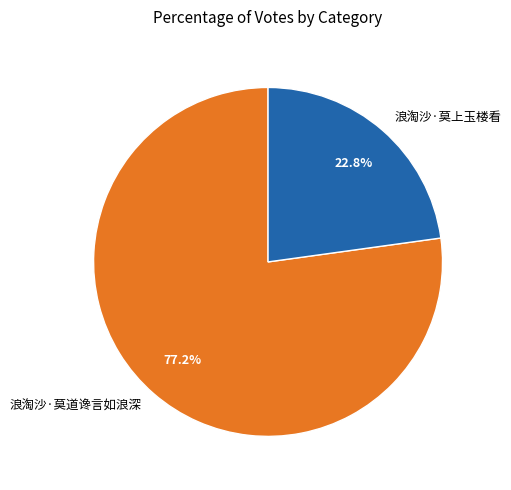

The 浪淘沙·莫上玉楼看 slice represents 23% of the pie. True or false?

True